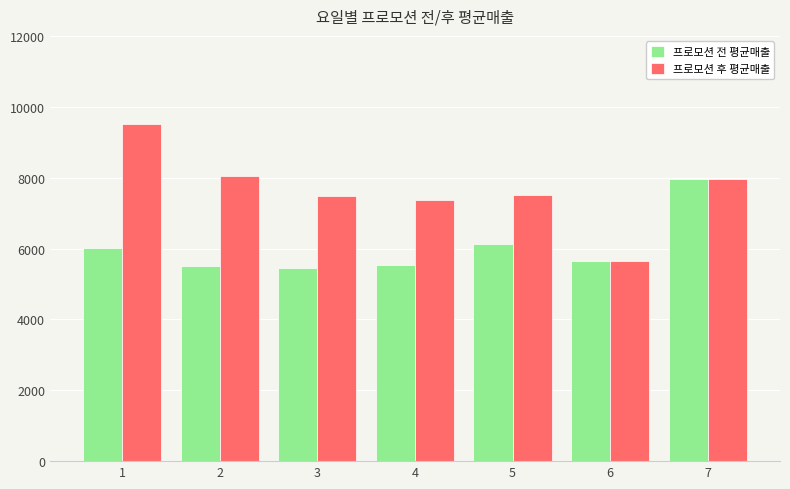

Where is 프로모션 전 평균매출 nearest to the value 6707?

5